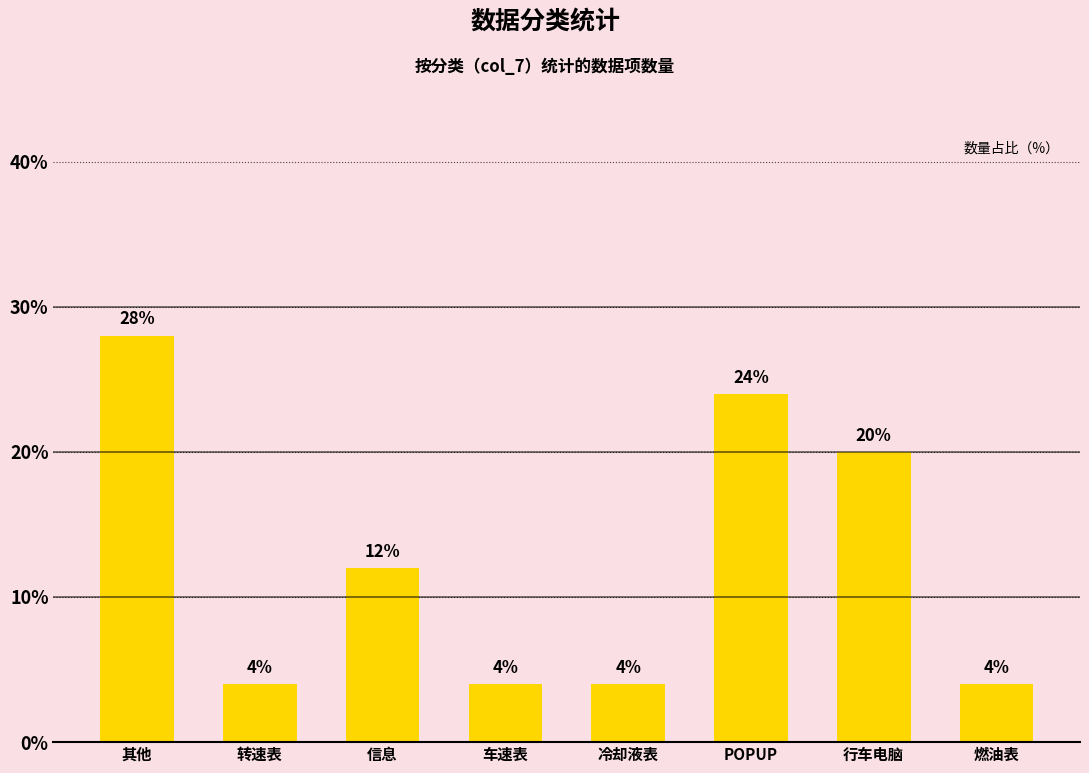

The value at 转速表 is 6.9. True or false?

False